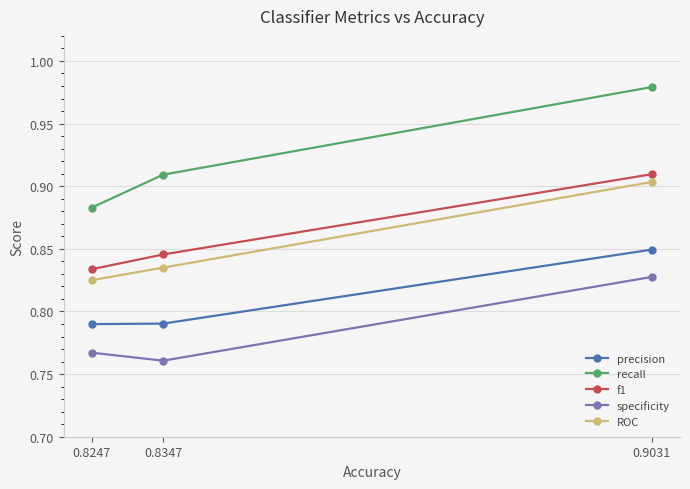

Is the value of ROC at 0.8347 greater than the value of f1 at 0.8247?

Yes